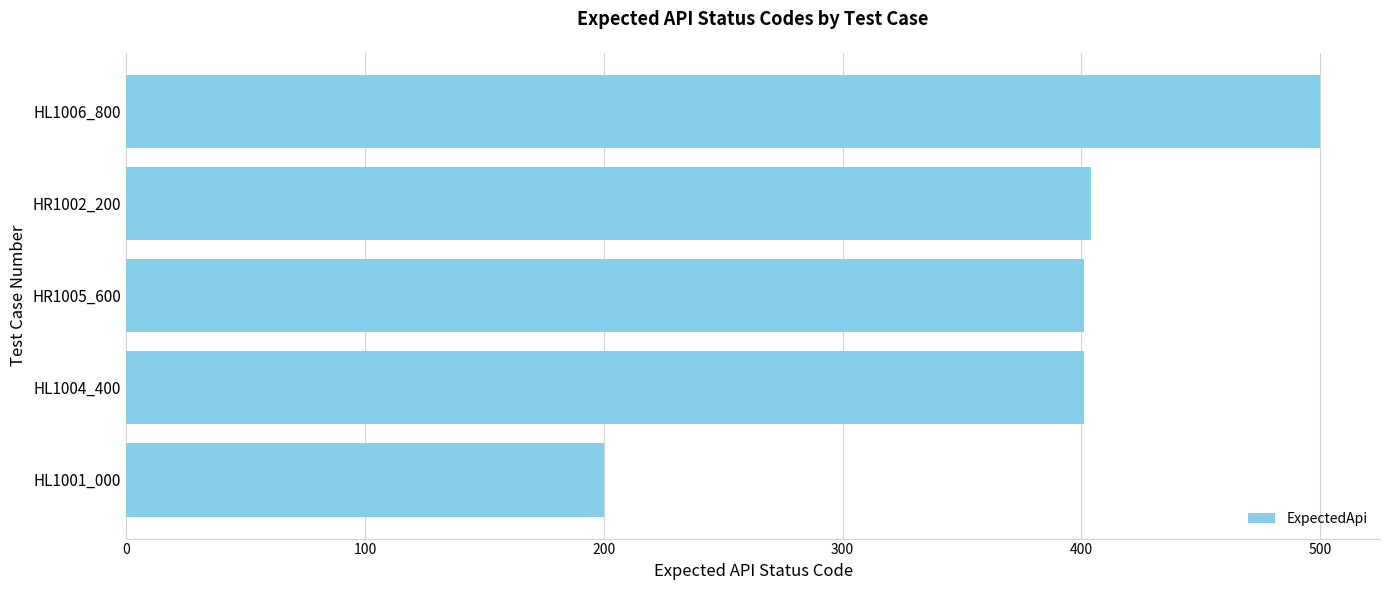

What is the approximate value at HL1006_800?

500